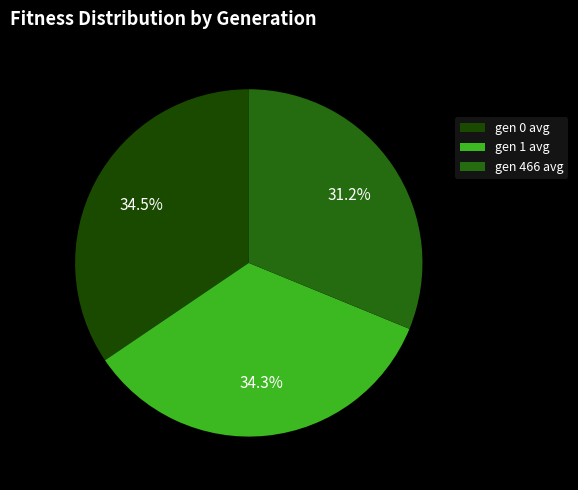

Rank the categories by value from highest to lowest.

gen 0 avg, gen 1 avg, gen 466 avg